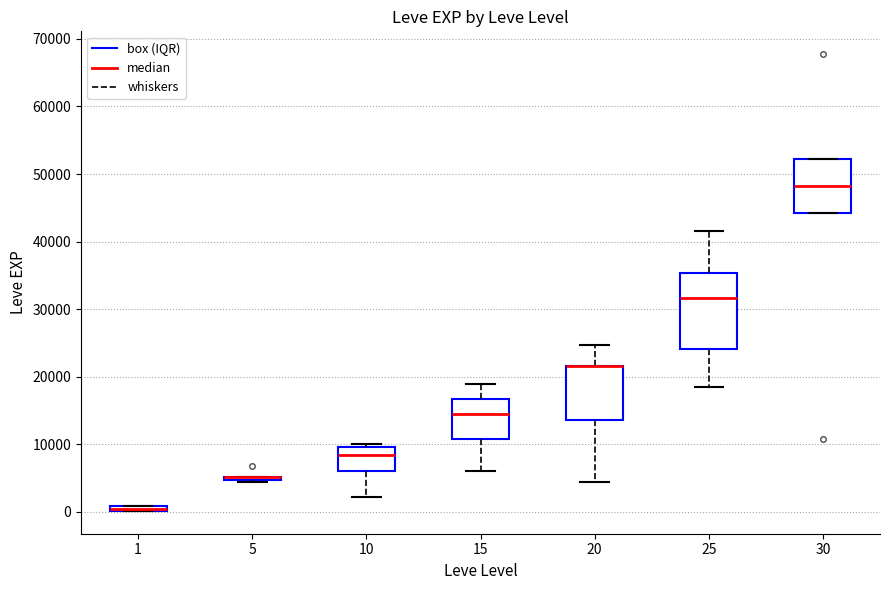

Which box is the tallest, from its lower edge to its upper edge?

25